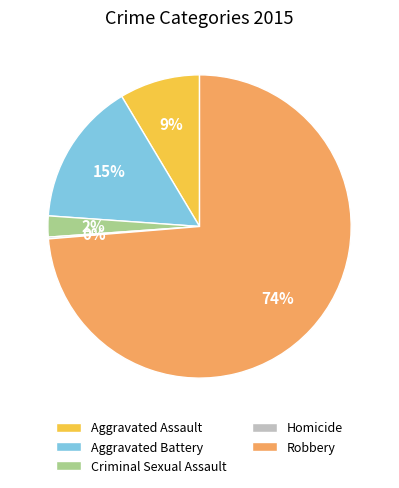

Do Aggravated Battery and Criminal Sexual Assault together represent more than half of the pie?

No